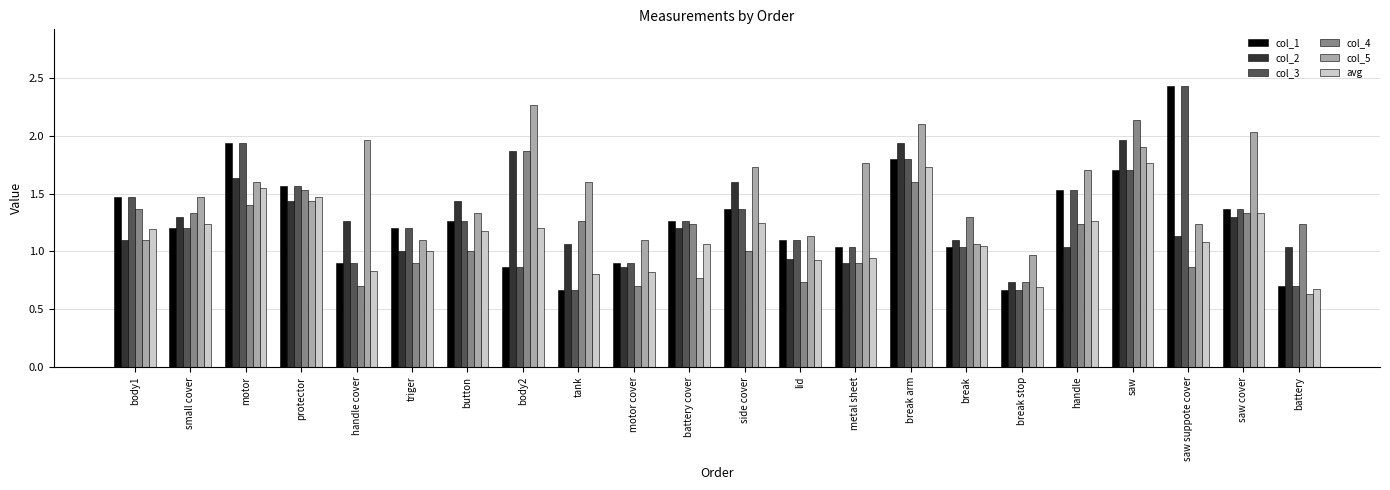

Which series changed the most between side cover and break stop?

col_2